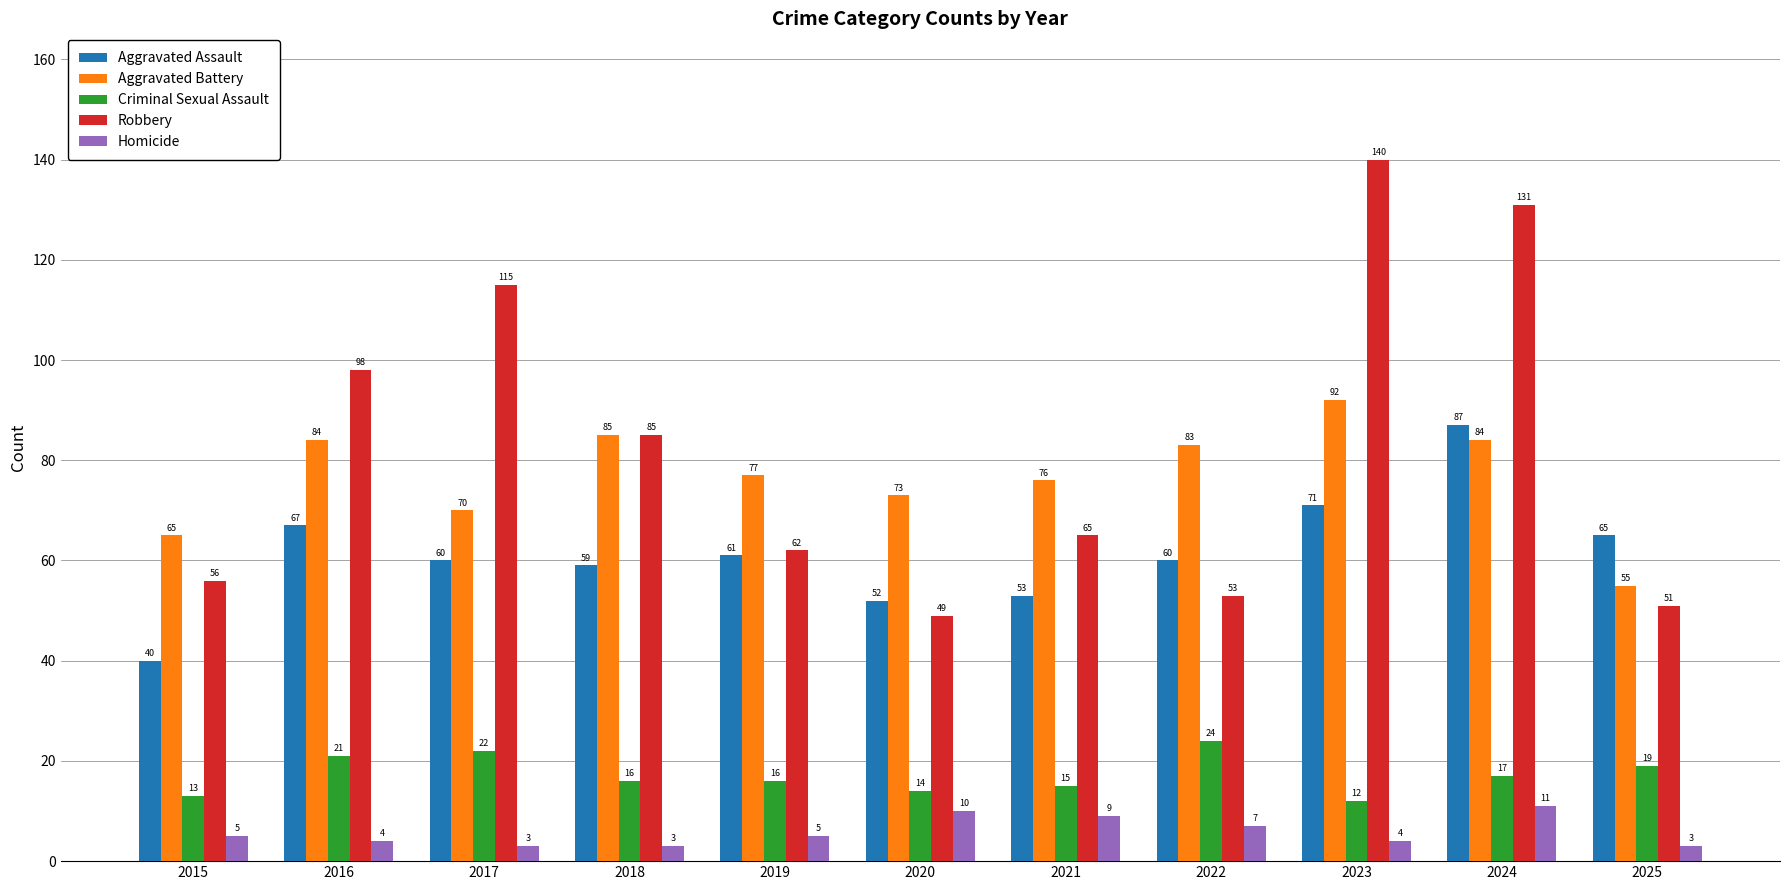

At how many categories does at least one series exceed 118?

2